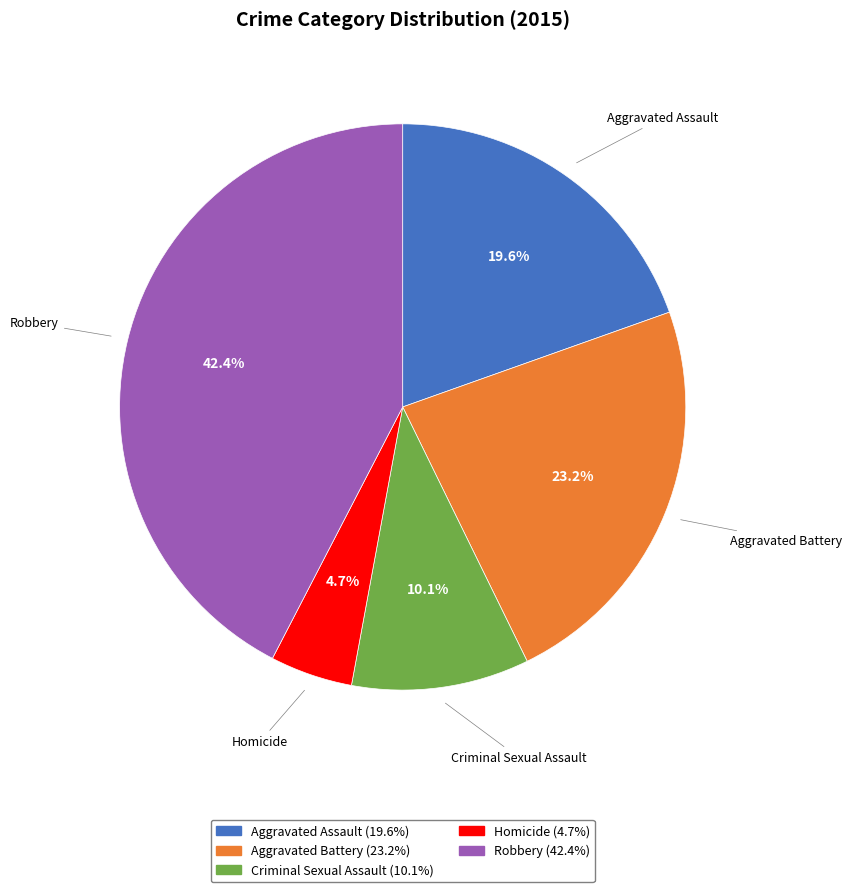

Which has a higher value, Homicide or Robbery?

Robbery